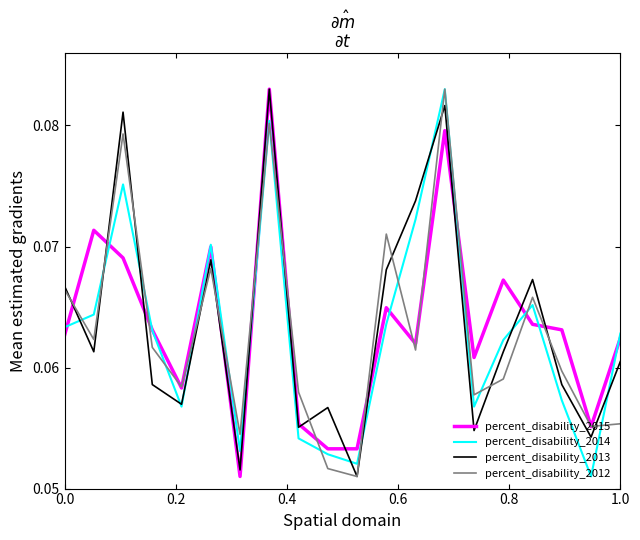

What are all the series names shown in the legend?

percent_disability_2015, percent_disability_2014, percent_disability_2013, percent_disability_2012